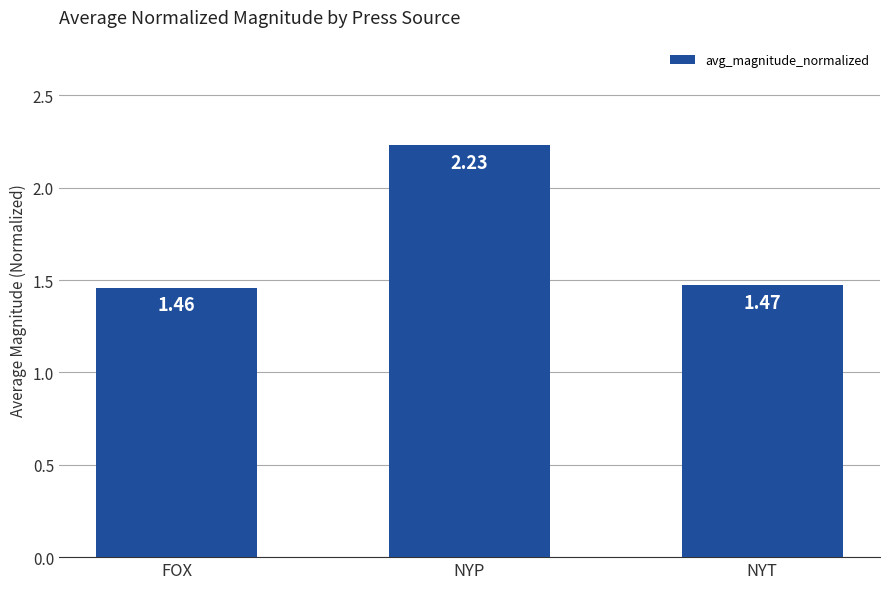

Where is the data nearest to the value 1?

FOX